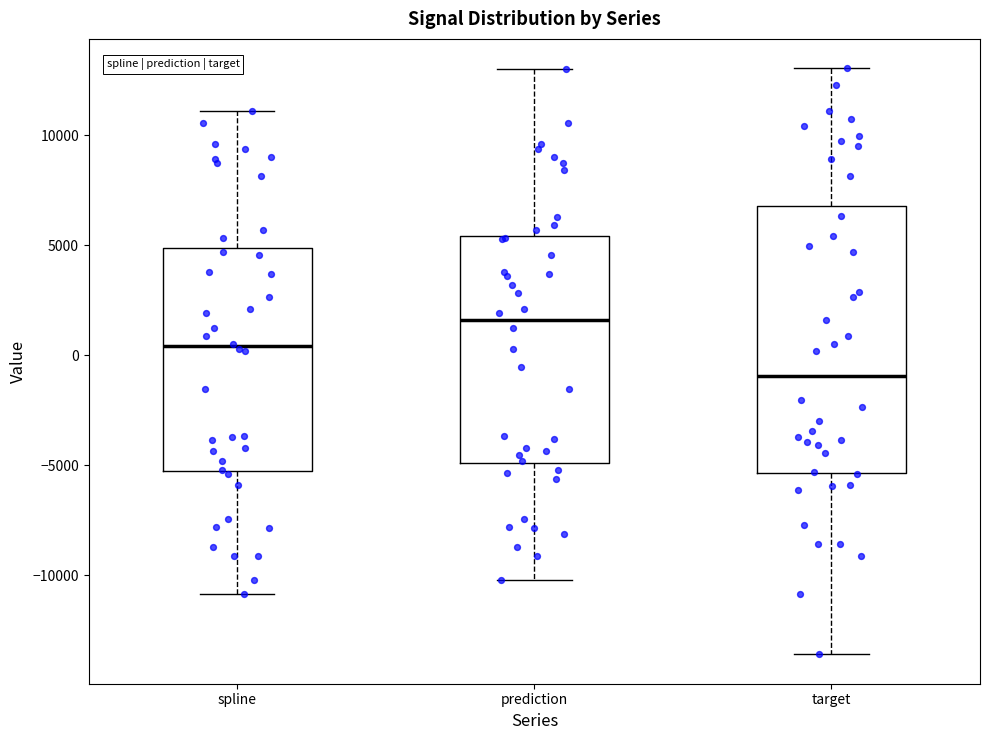

Which box is the tallest, from its lower edge to its upper edge?

target